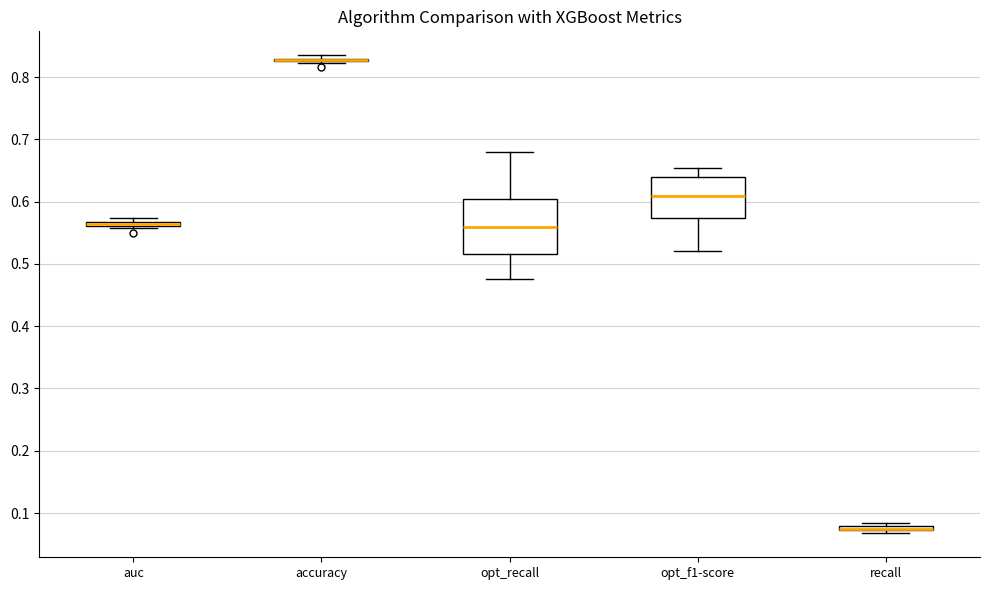

Where is the lower edge of the box for recall on the y-axis? The values are not printed on the chart, so give them approximately, as read against the axis.

0.07